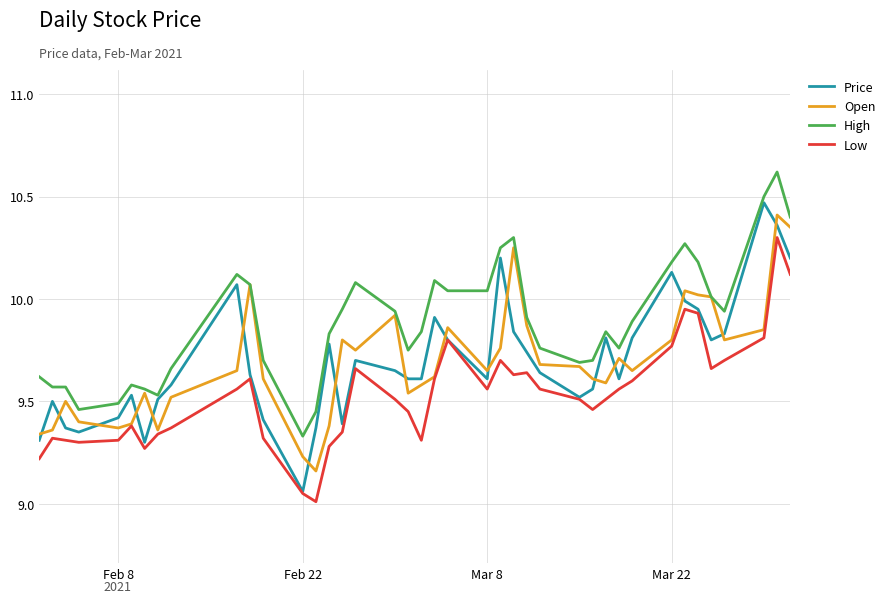

Which series has the largest total across all categories?

High